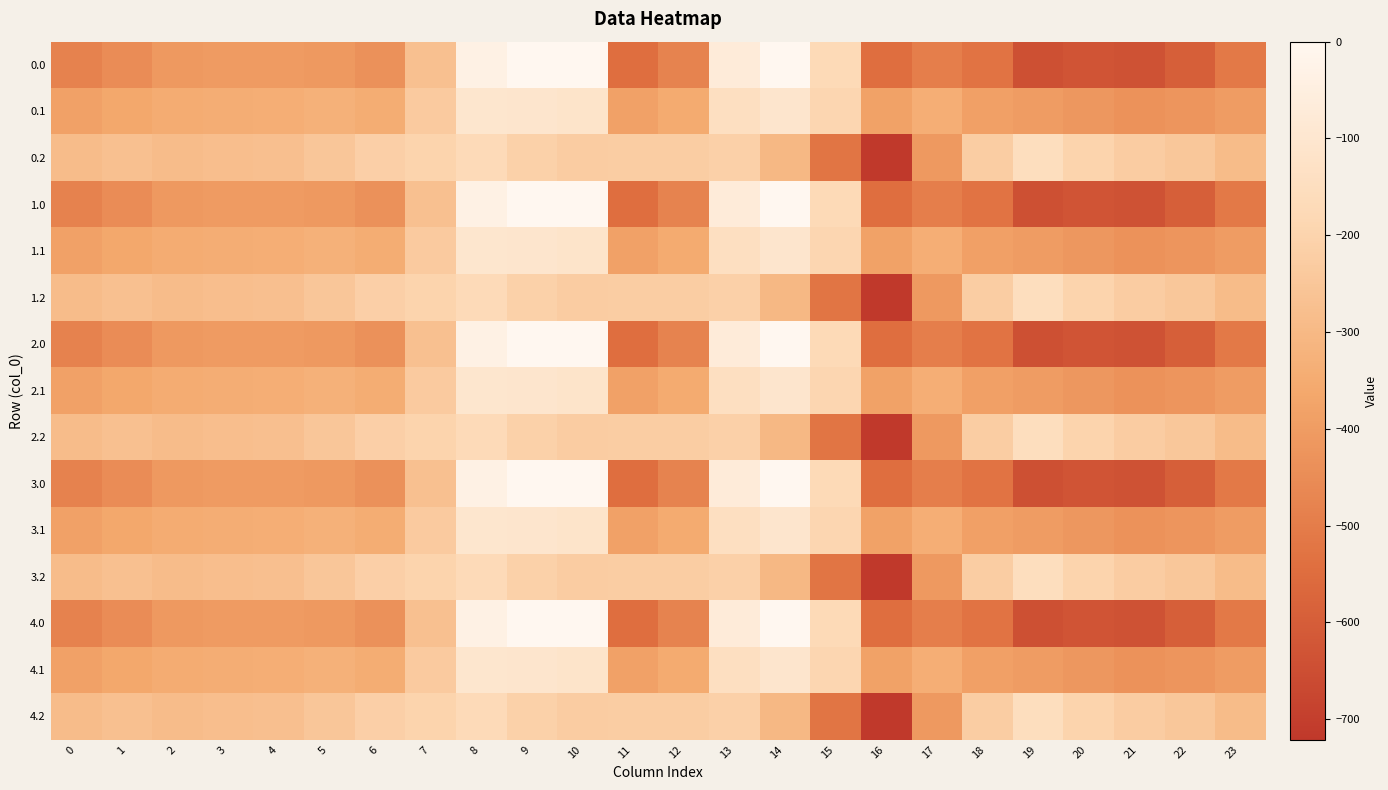

At which category does the chart reach its minimum across all series?

16